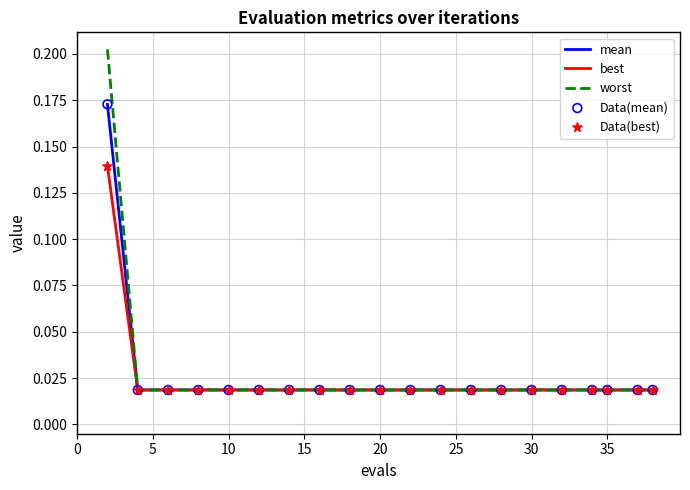

Which series has the largest range (max minus min)?

worst